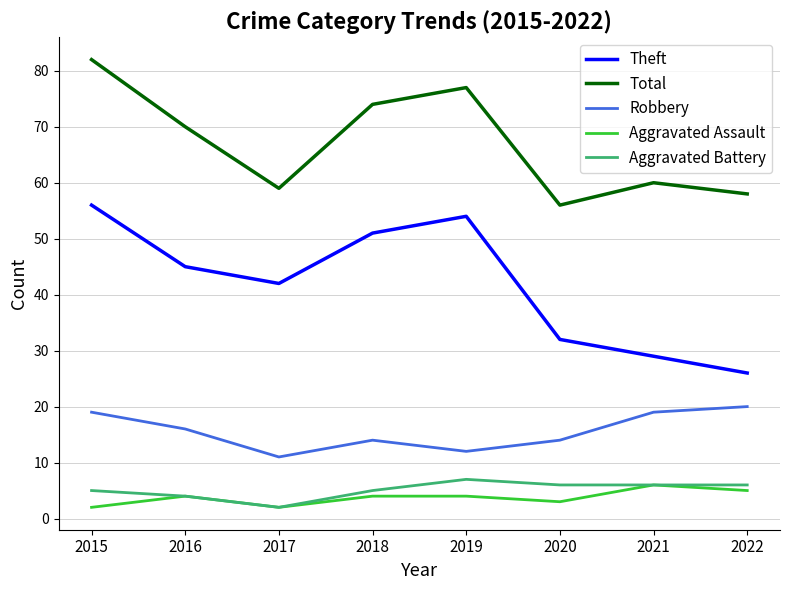

What is the maximum value for Theft?

56